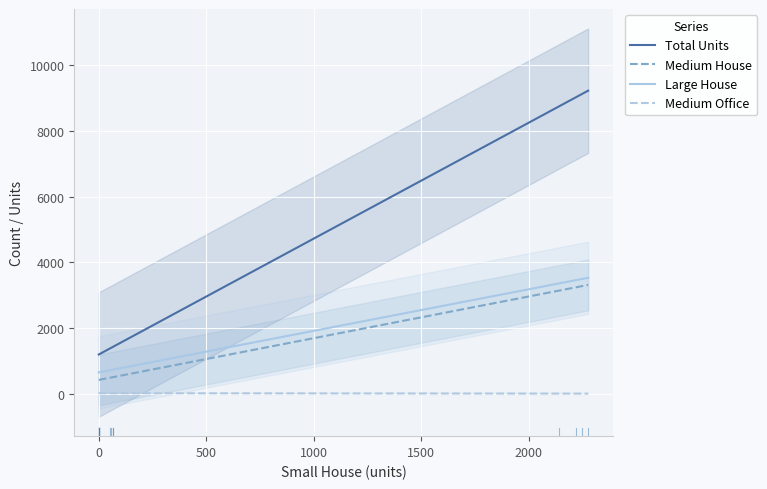

True or false: Medium Office and Total Units cross at least once.

False